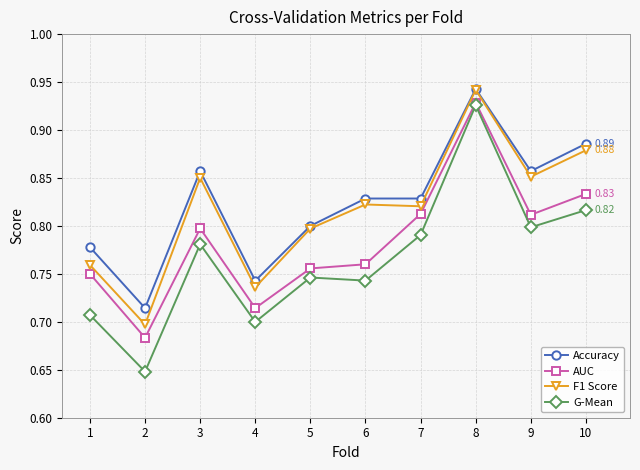

True or false: AUC has more than 1 points higher than both neighbors.

True